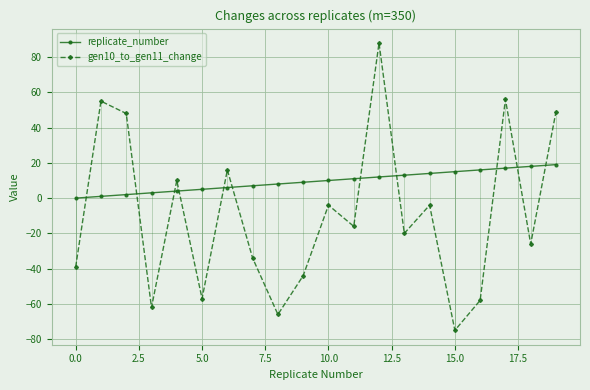

What is the value of the gen10_to_gen11_change point at the 6th from the left?

-57